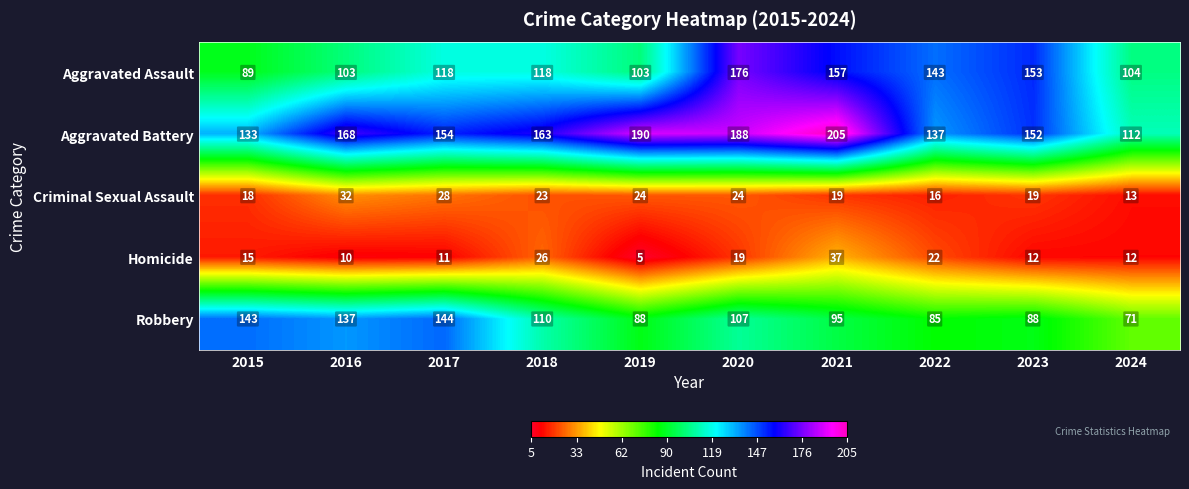

What is the sum of the Criminal Sexual Assault values at 2020 and 2017?

52